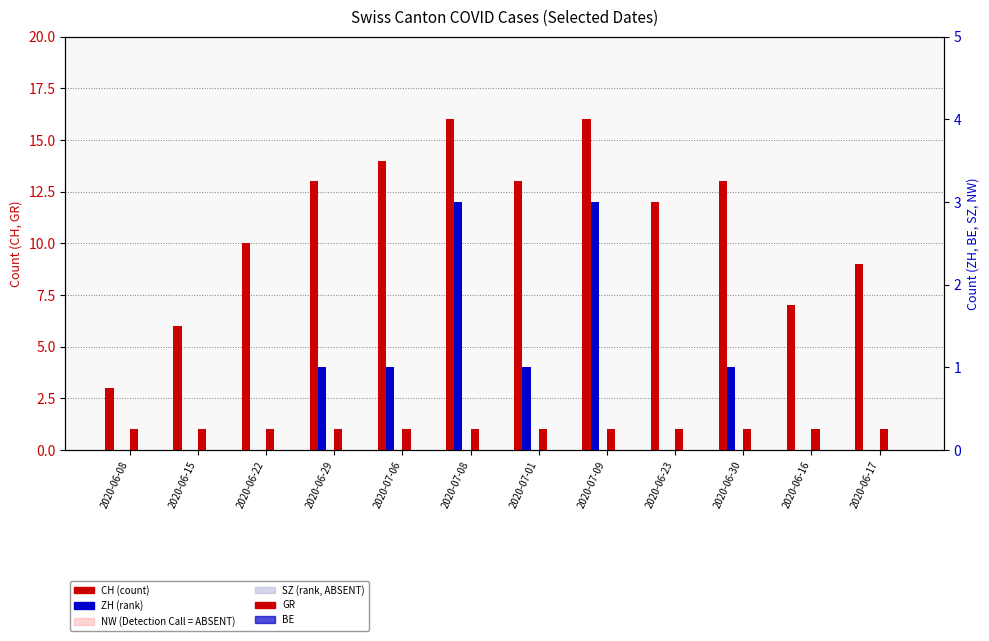

At which category does the chart reach its peak across all series?

2020-07-08